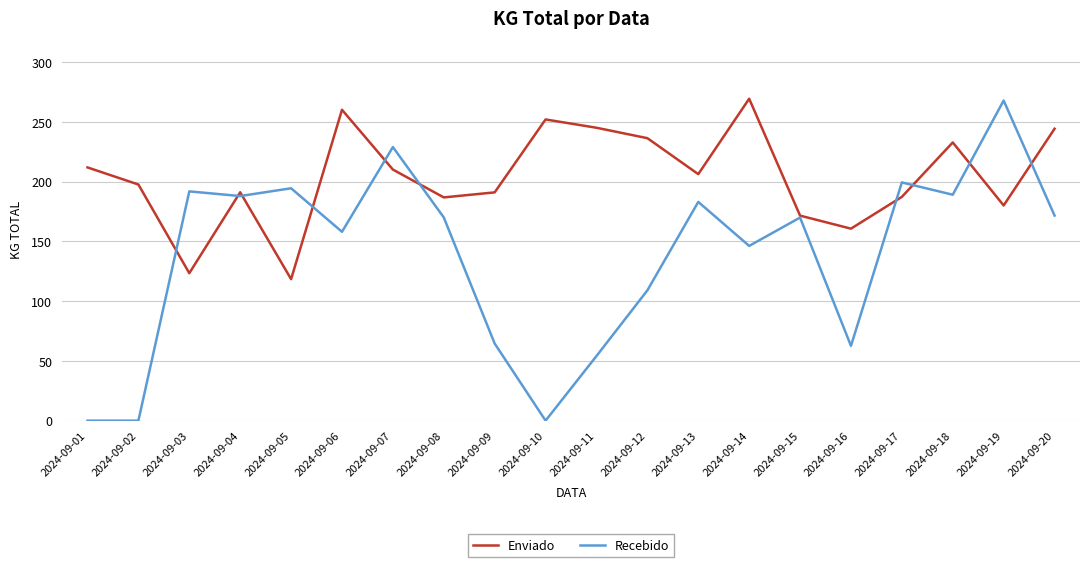

At which label does Recebido first exceed 170?

2024-09-03